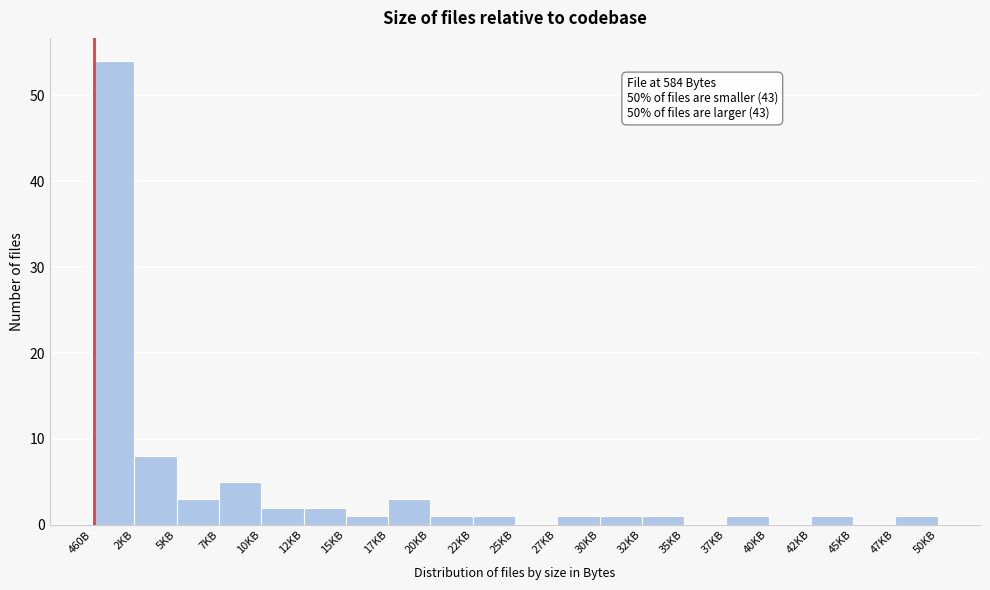

Reading left to right, transcribe all the data shown in this chart.

460B=54	2KB=8	5KB=3	7KB=5	10KB=2	12KB=2	15KB=1	17KB=3	20KB=1	22KB=1	25KB=0	27KB=1	30KB=1	32KB=1	35KB=0	37KB=1	40KB=0	42KB=1	45KB=0	47KB=1